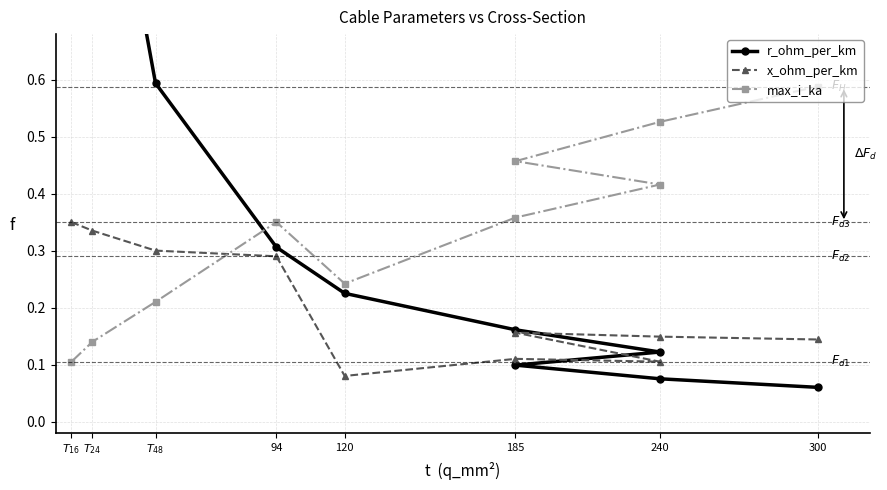

Which series has the largest total across all categories?

r_ohm_per_km